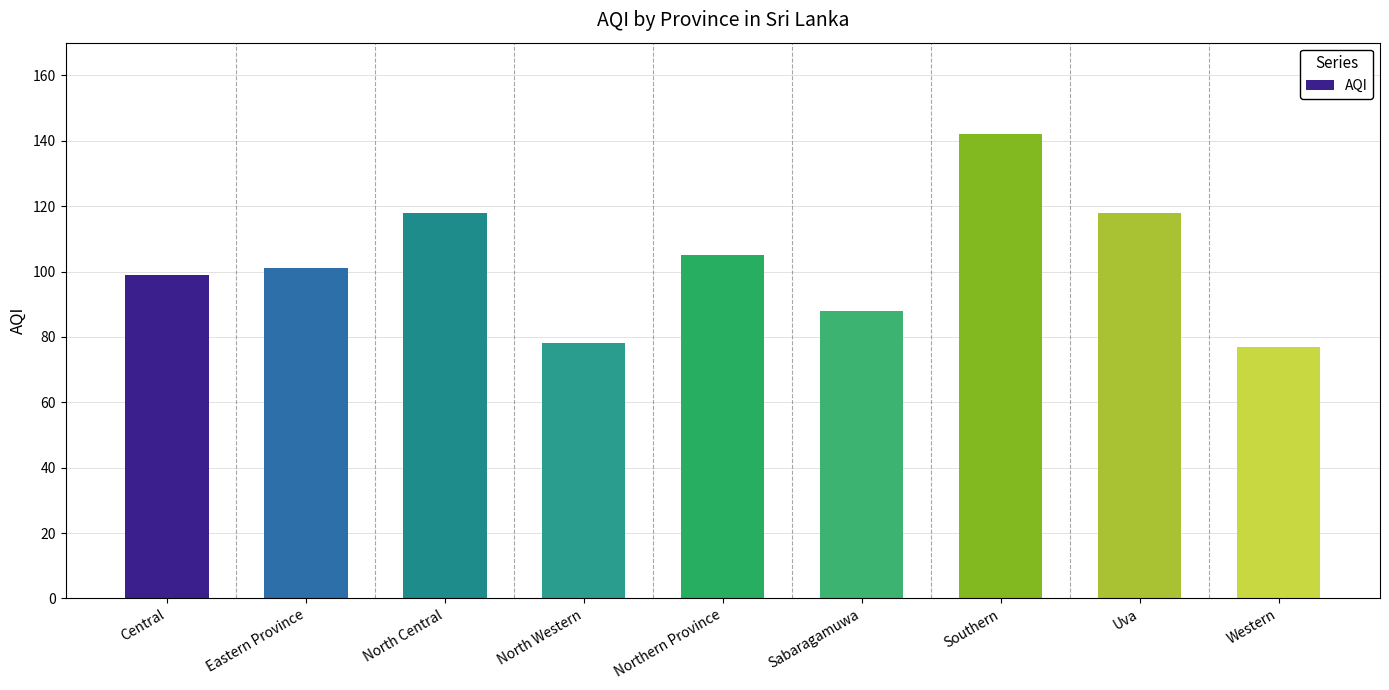

Are the bars grouped side by side (vs. stacked)?

No